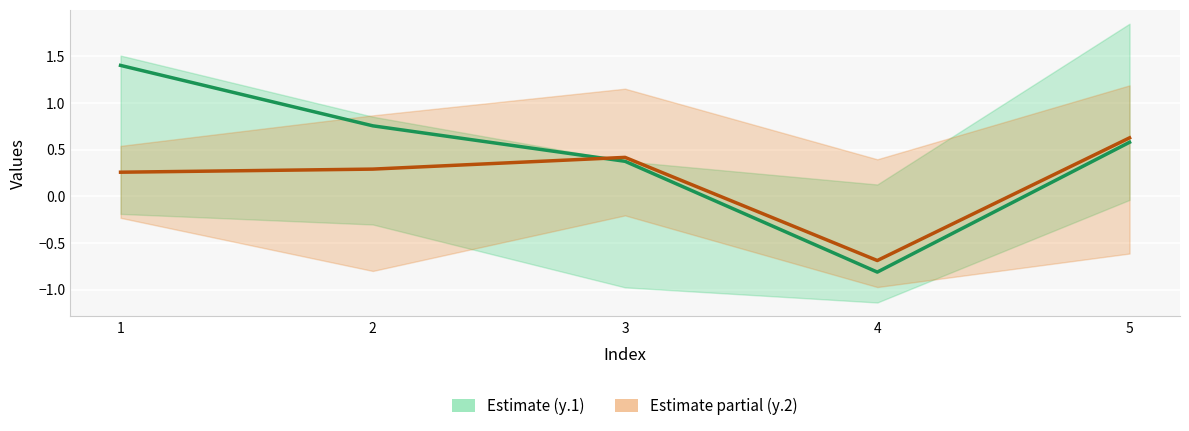

Between 1 and 4, which series saw the biggest shift?

y.1 close